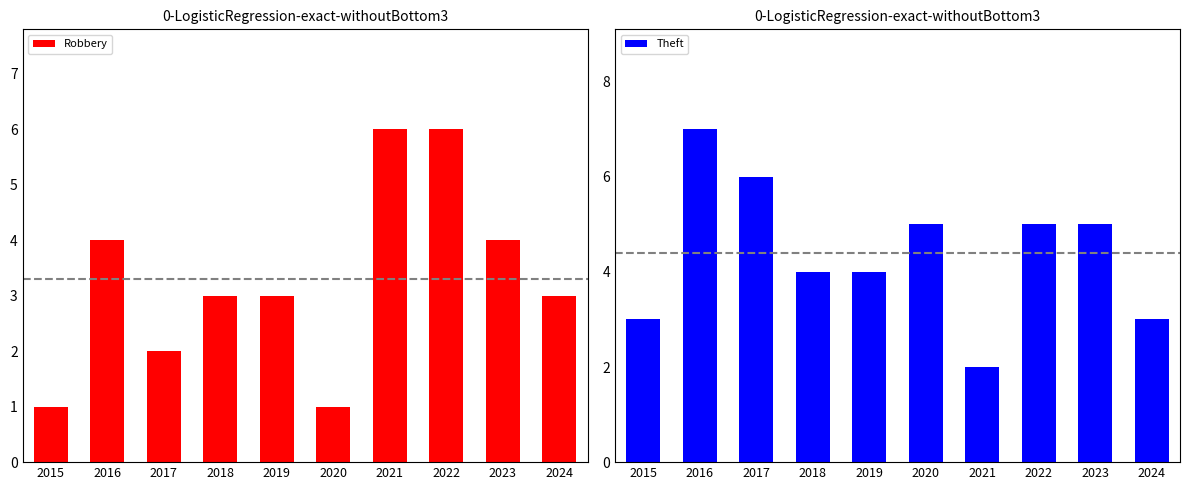

What is the difference between the highest and lowest values at 2020?

4